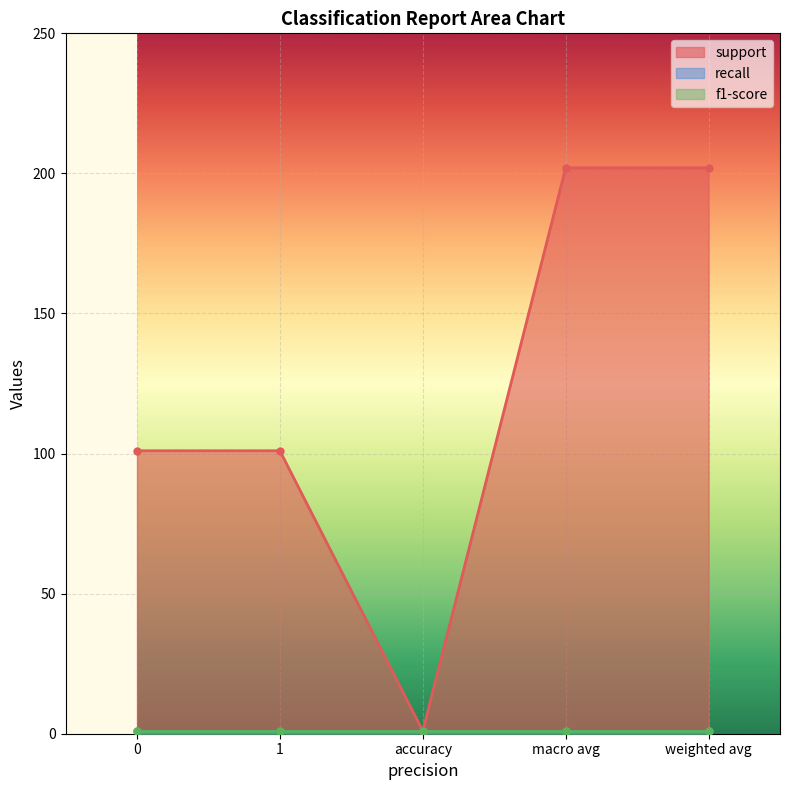

True or false: f1-score and support cross at least once.

False